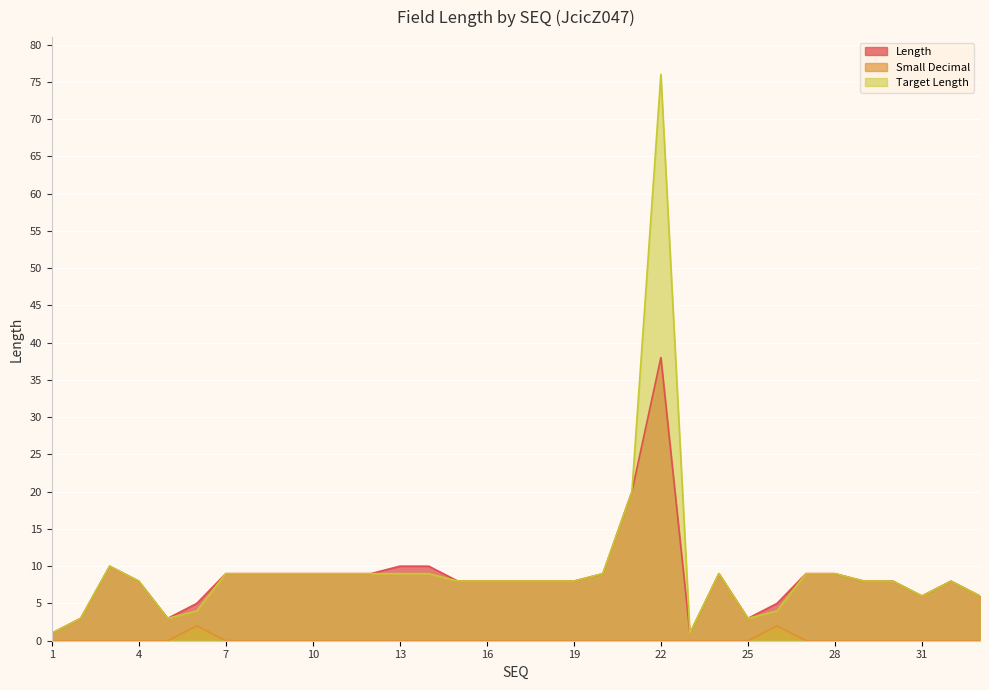

Between 27 and 33, which is larger?

27